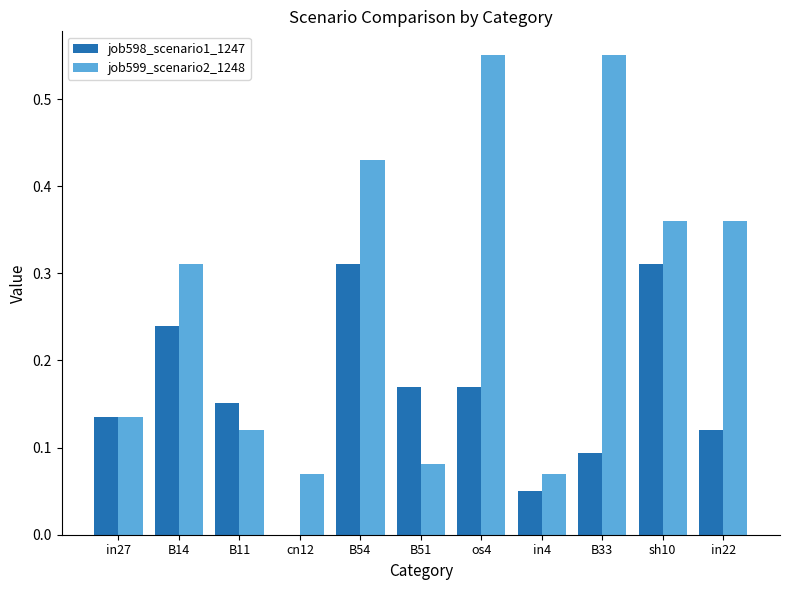

Which series changed the most between B11 and B33?

job599_scenario2_1248